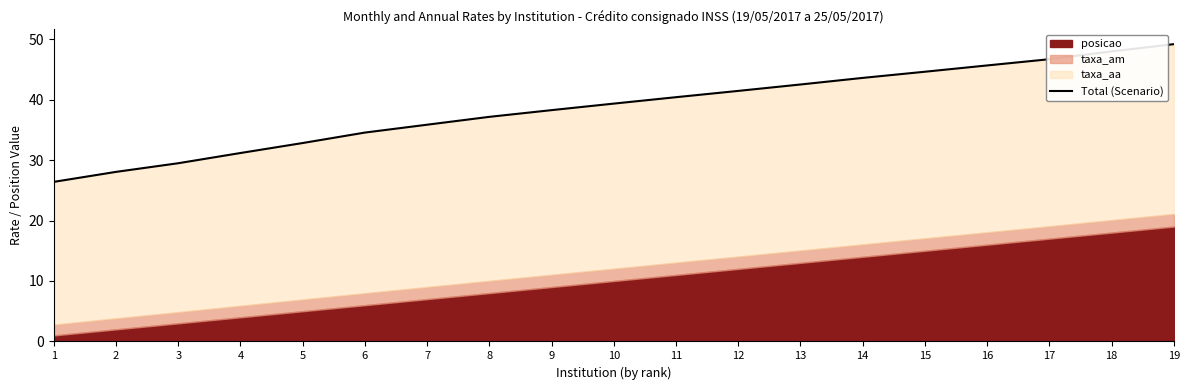

Reading left to right, transcribe all the data shown in this chart.

1=26.4	2=28.0	3=29.5	4=31.2	5=32.8	6=34.5	7=35.8	8=37.1	9=38.2	10=39.3	11=40.4	12=41.4	13=42.5	14=43.6	15=44.6	16=45.6	17=46.7	18=48.0	19=49.2